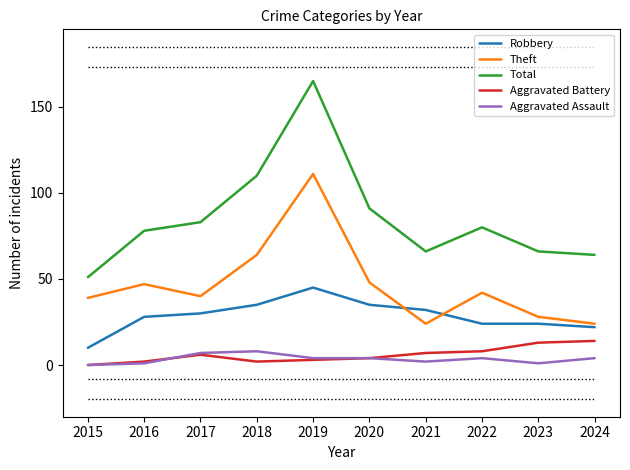

What is the difference between the maximum and minimum values in the Aggravated Battery series?

14